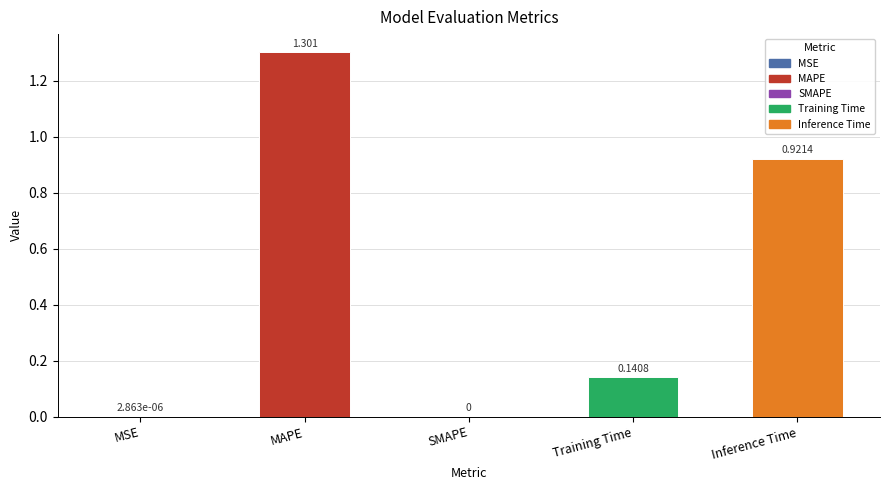

Are the bars horizontal?

No